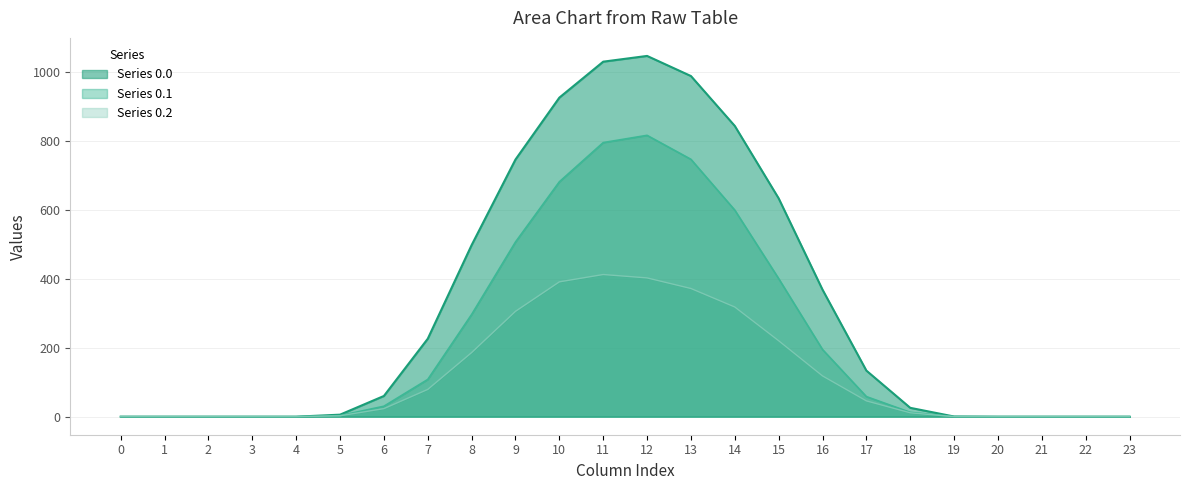

Rank the categories by 0.0 value from highest to lowest.

12, 11, 13, 10, 14, 9, 15, 8, 16, 7, 17, 6, 18, 5, 19, 0, 1, 2, 3, 4, 20, 21, 22, 23